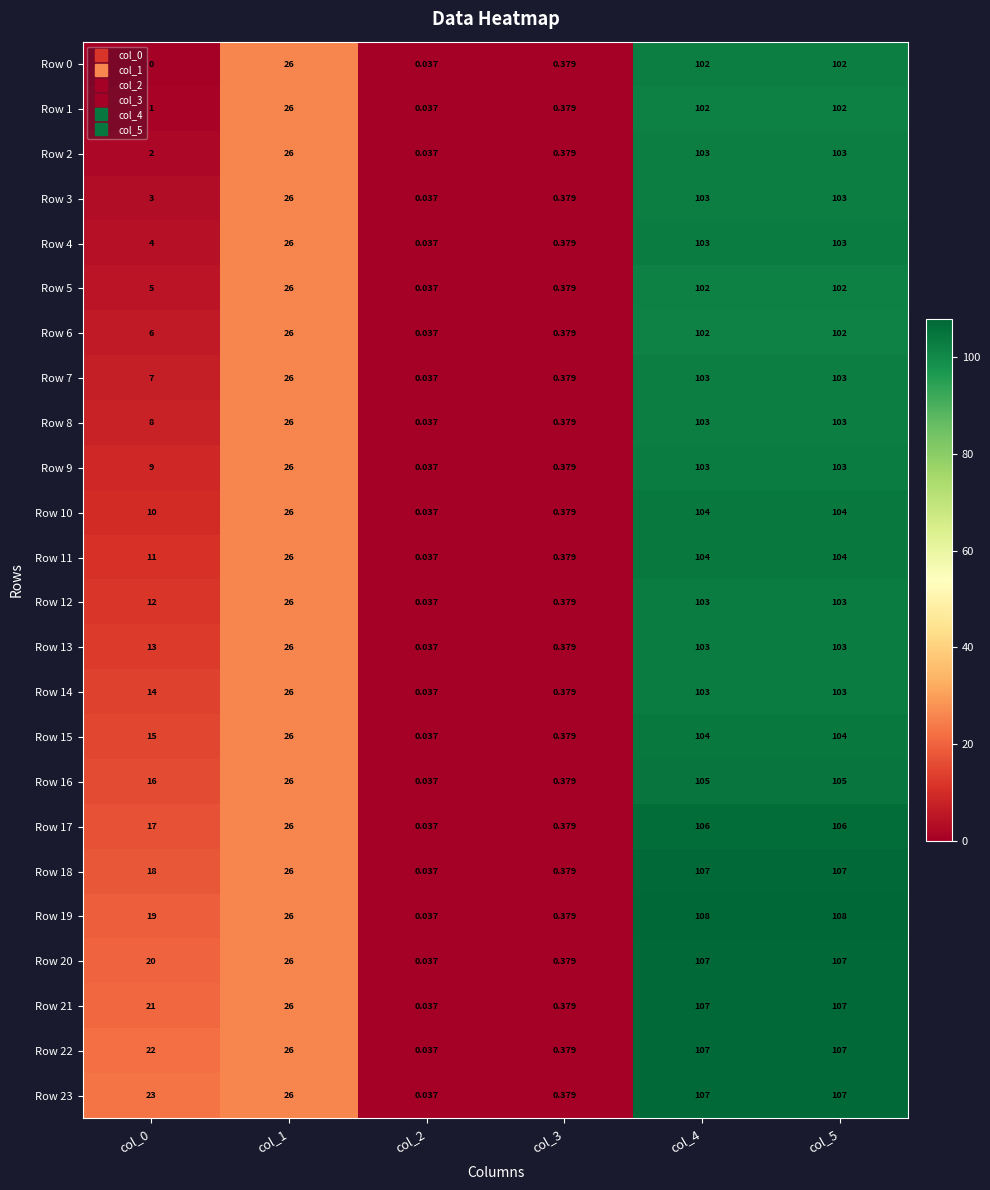

How many data points does each series have?

6